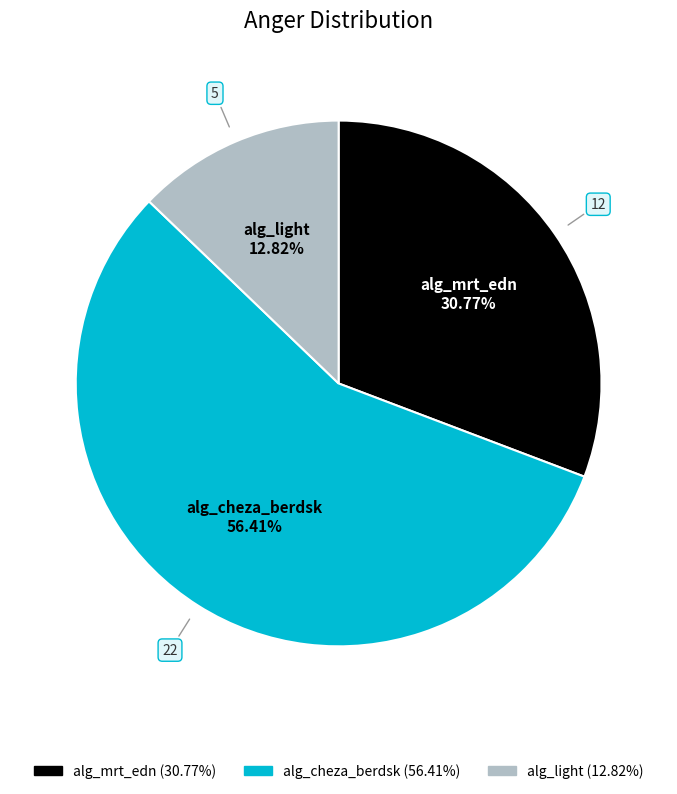

Count the number of slices in the pie.

3